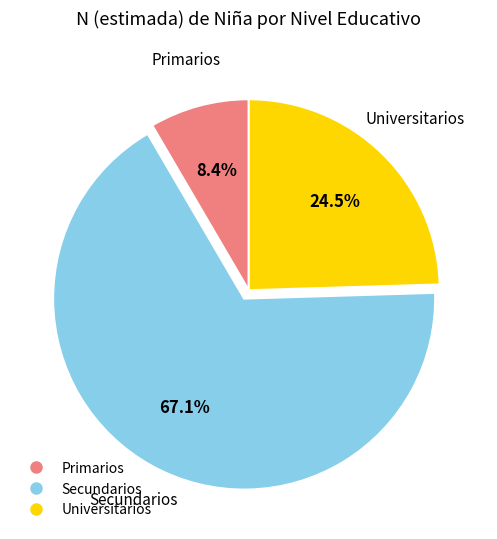

Rank the categories by value from lowest to highest.

Primarios, Universitarios, Secundarios